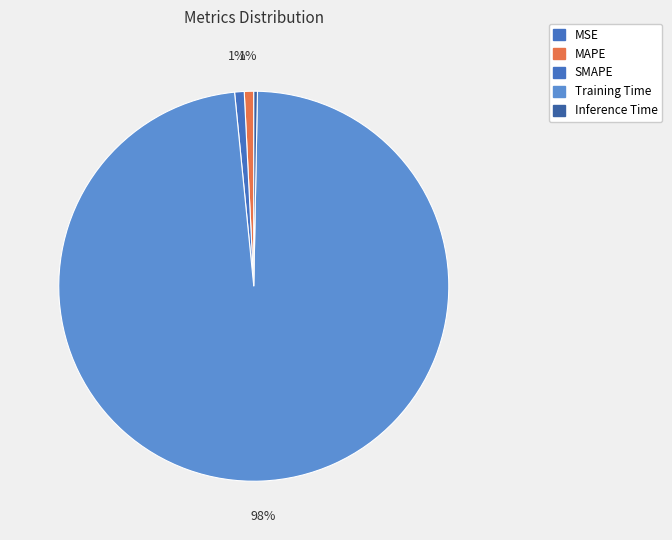

Does MAPE account for over 50% of the chart?

No